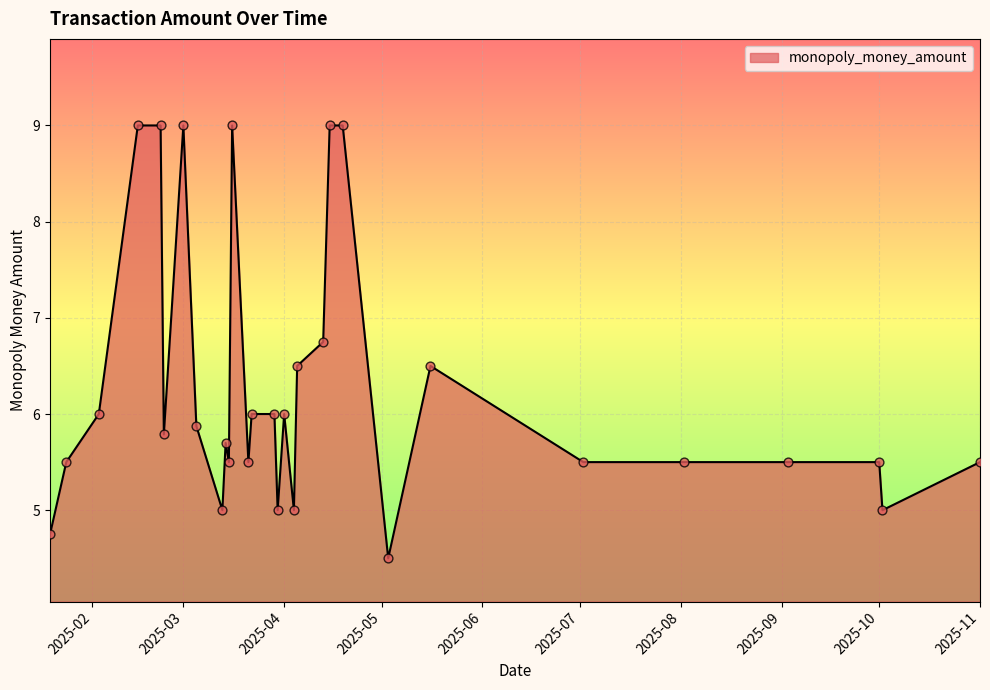

What is the smallest value displayed?

4.5